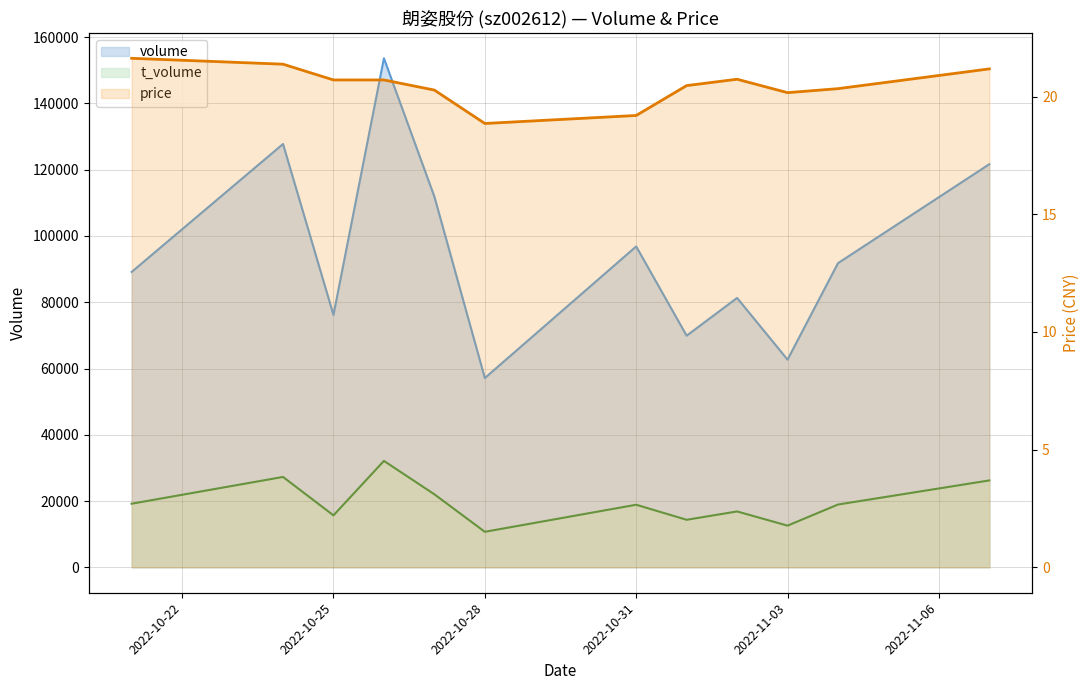

True or false: price and volume intersect in this chart.

False